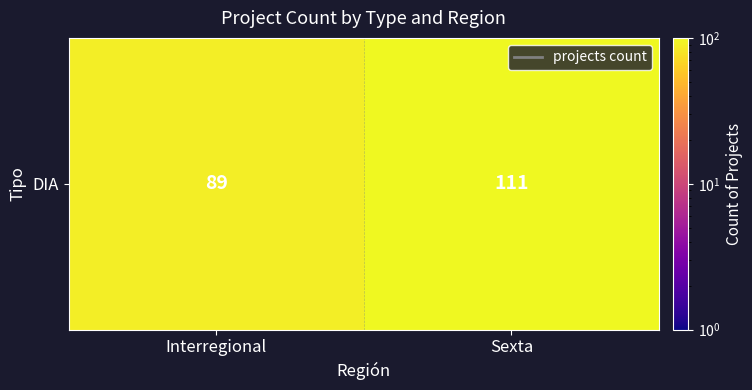

What value does the data have at Sexta, to the nearest 10?

110